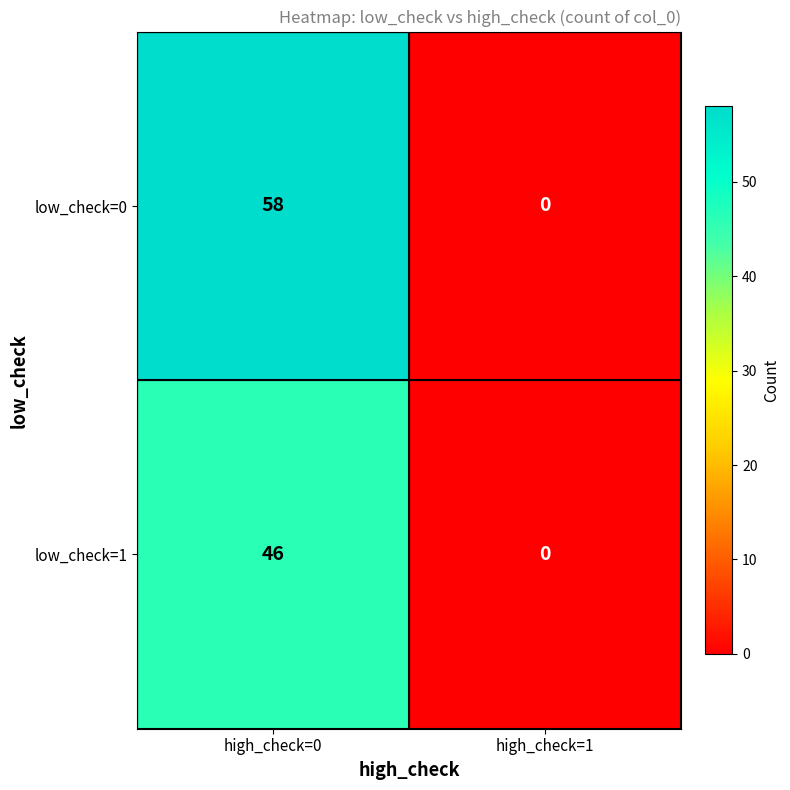

What is the average value of the low_check=0 series?

29